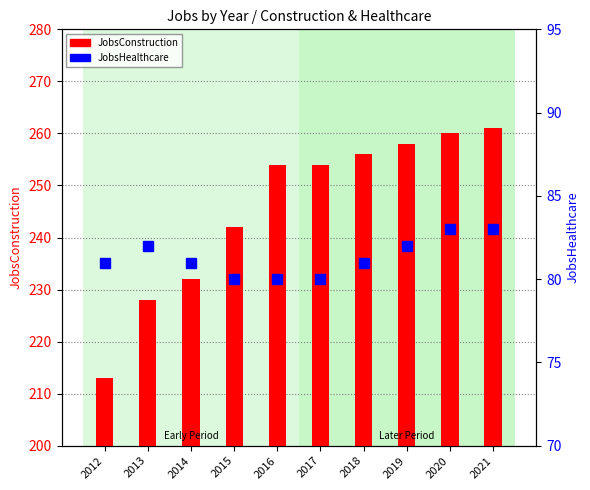

What is the spread (max minus min) of values at 2015?

162